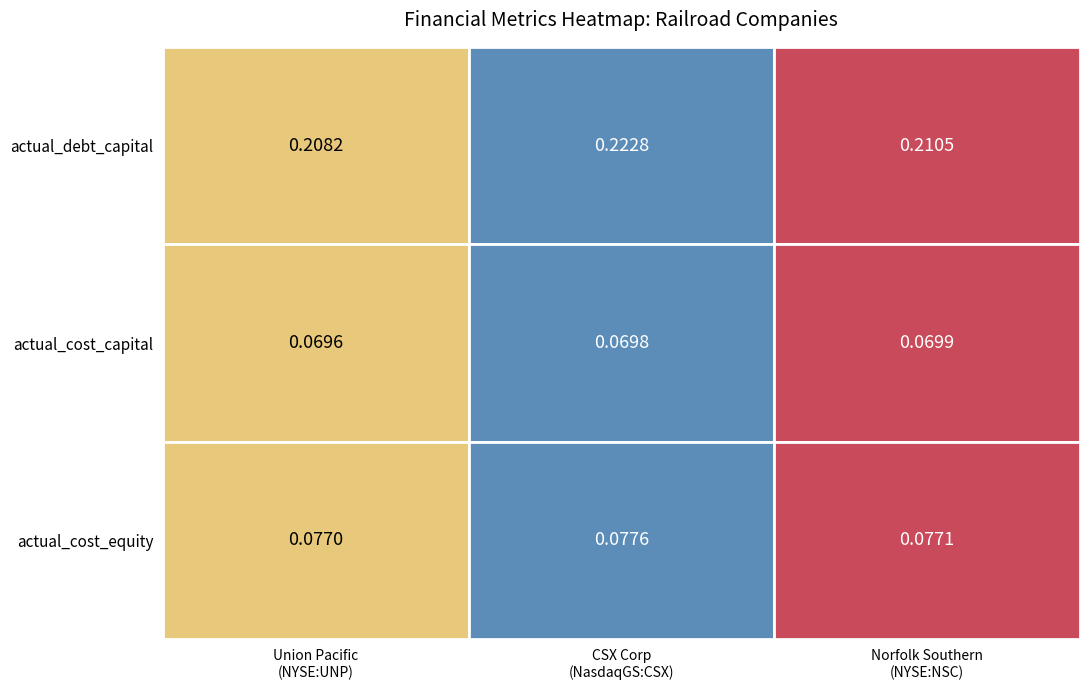

What is the minimum value shown in the chart?

0.1